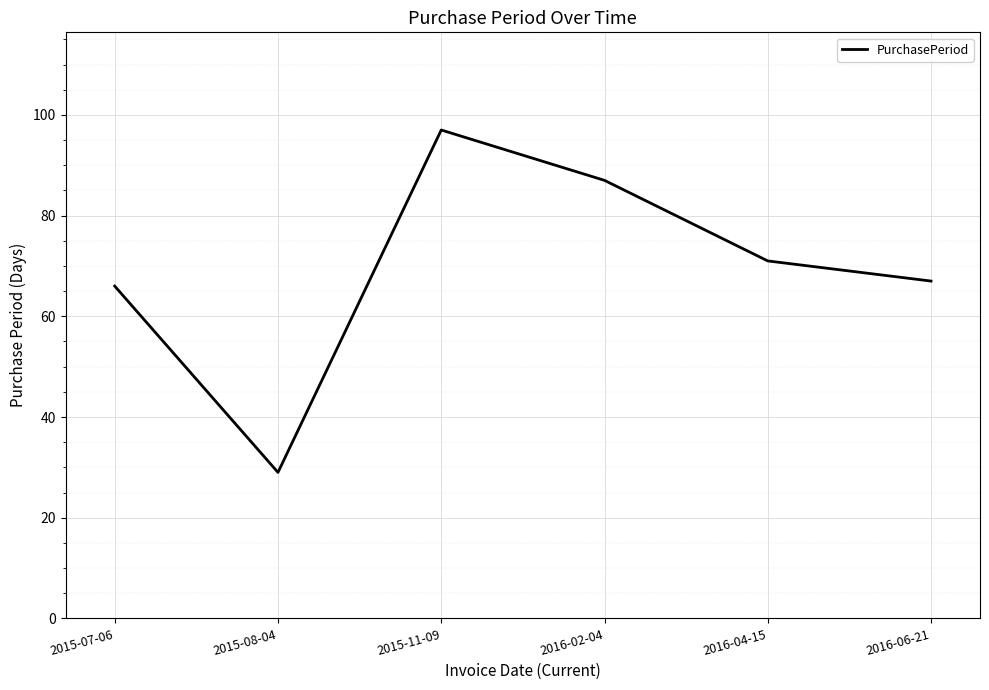

True or false: the data has more than 0 interior local peaks.

True